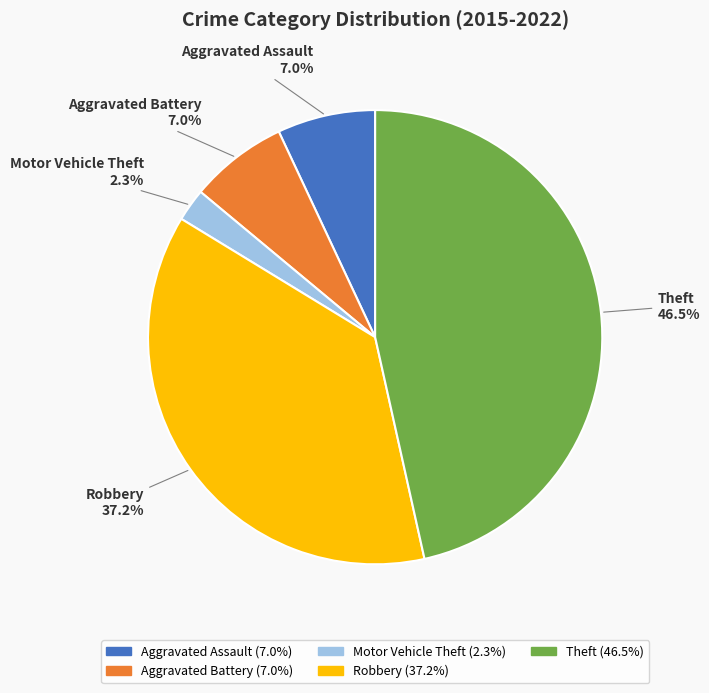

How much of the chart is everything except Theft?

53.5%